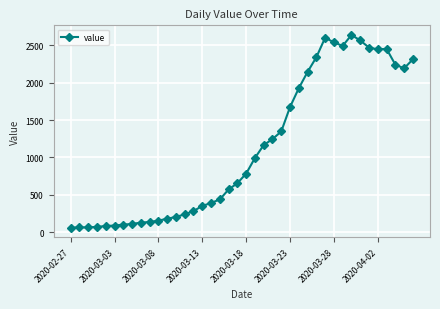

How many series are shown in this chart?

1